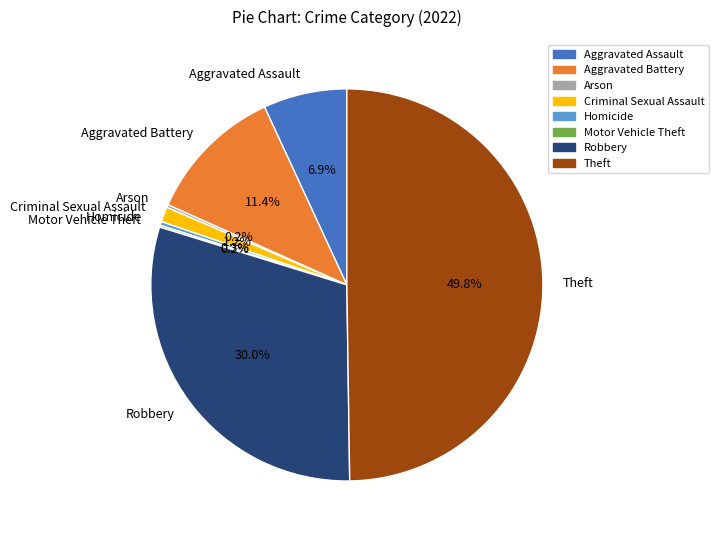

Does Aggravated Assault represent more than half of the total?

No